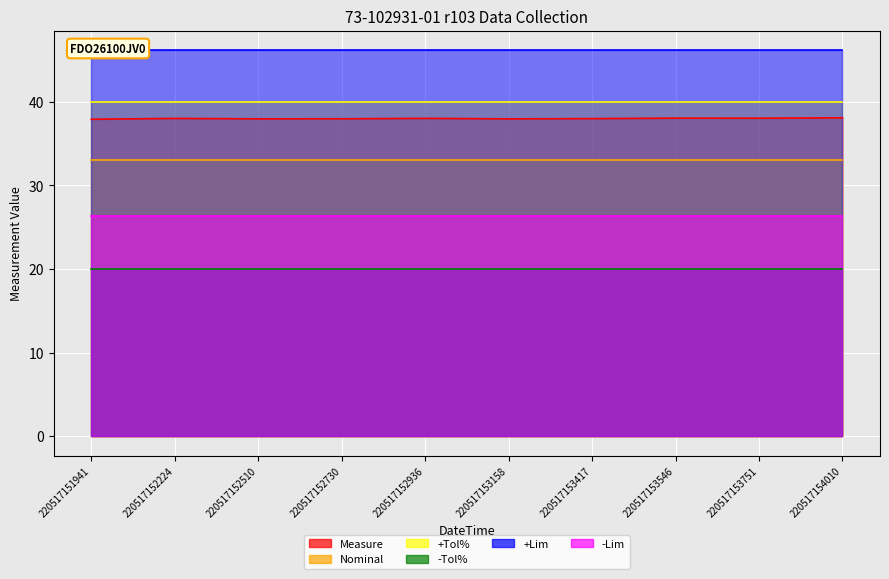

How many categories are shown in the chart?

10